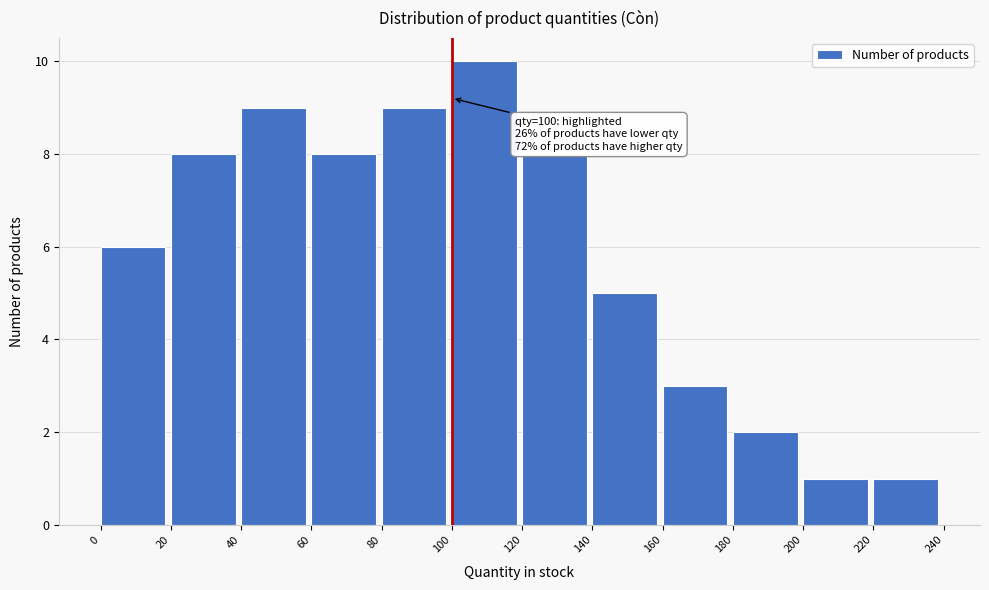

Which range on the x-axis has the tallest bar?

100 to 120